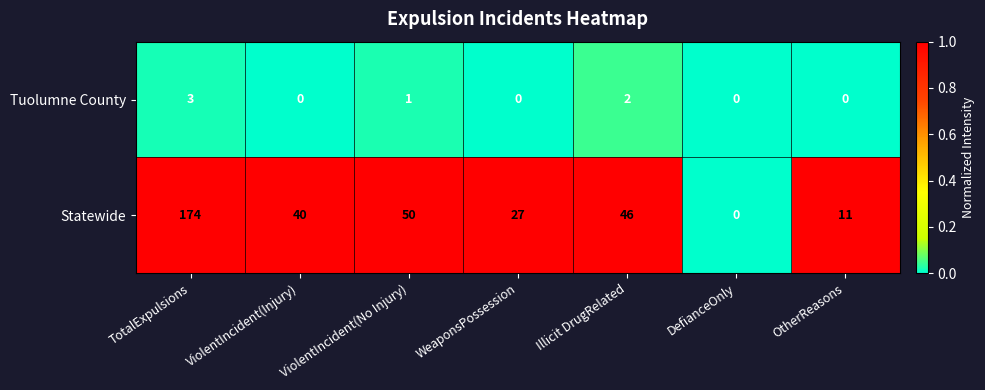

At which label is Tuolumne County closest to 1?

ViolentIncident(No Injury)